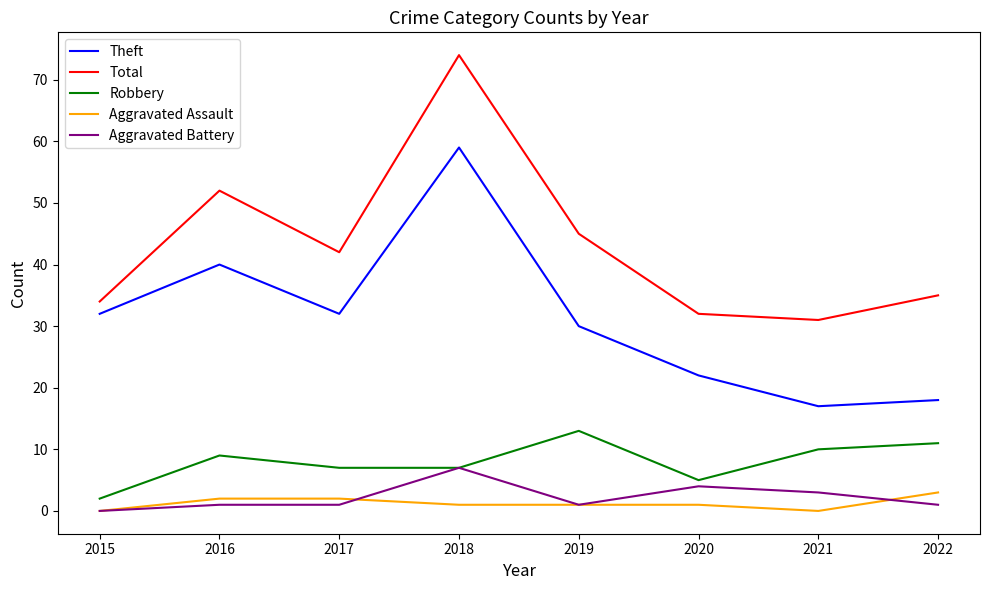

Which series has the widest spread of values?

Total